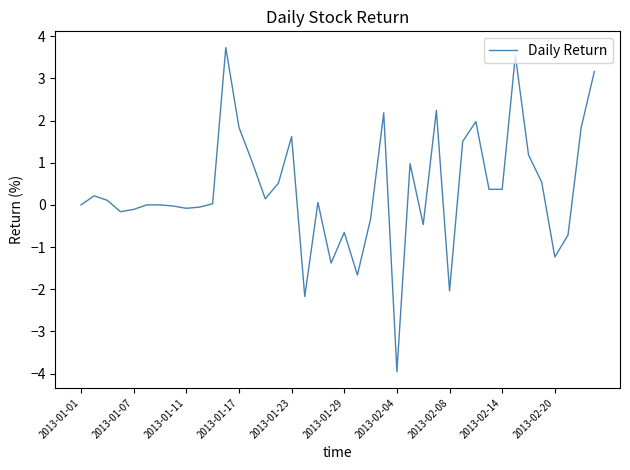

What is the greatest value displayed?

3.7